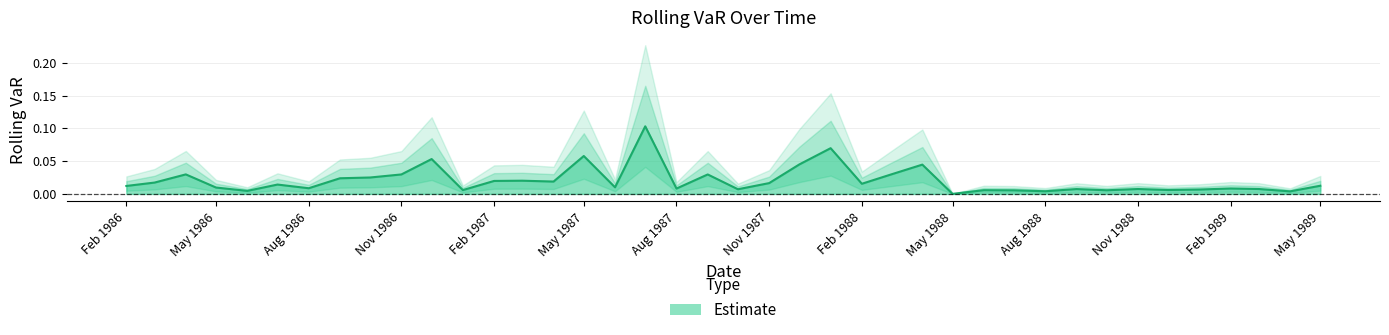

Which has a higher value, 1988-12-01 or 1987-12-01?

1987-12-01